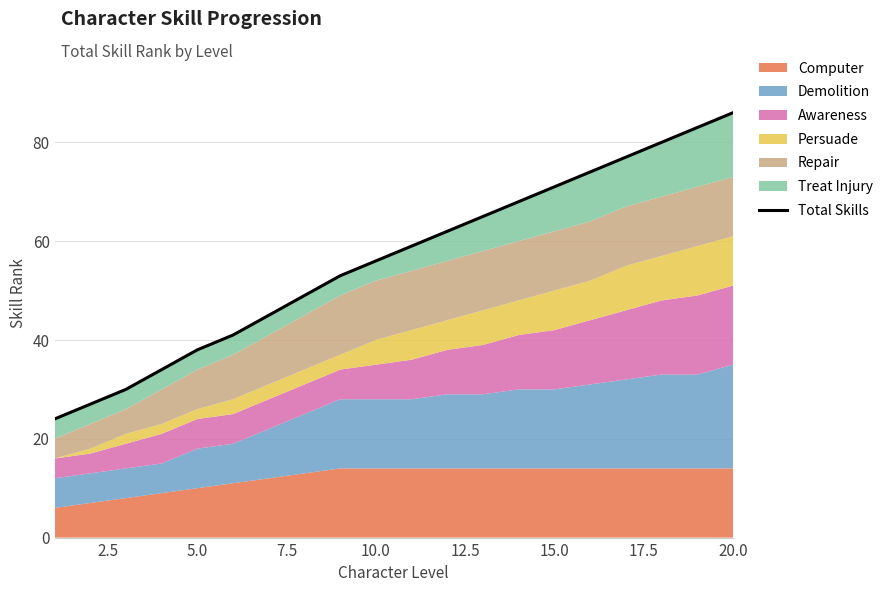

Reading left to right, extract all data points from this chart.

24	27	30	34	38	41	45	49	53	56	59	62	65	68	71	74	77	80	83	86